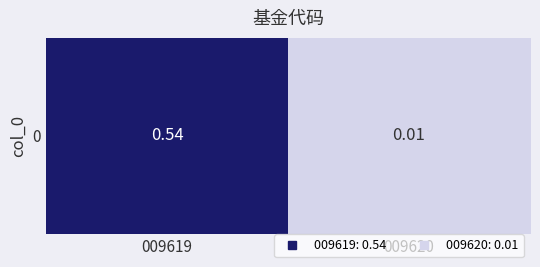

Reading left to right, list all the values displayed in this chart.

0.5	0.0